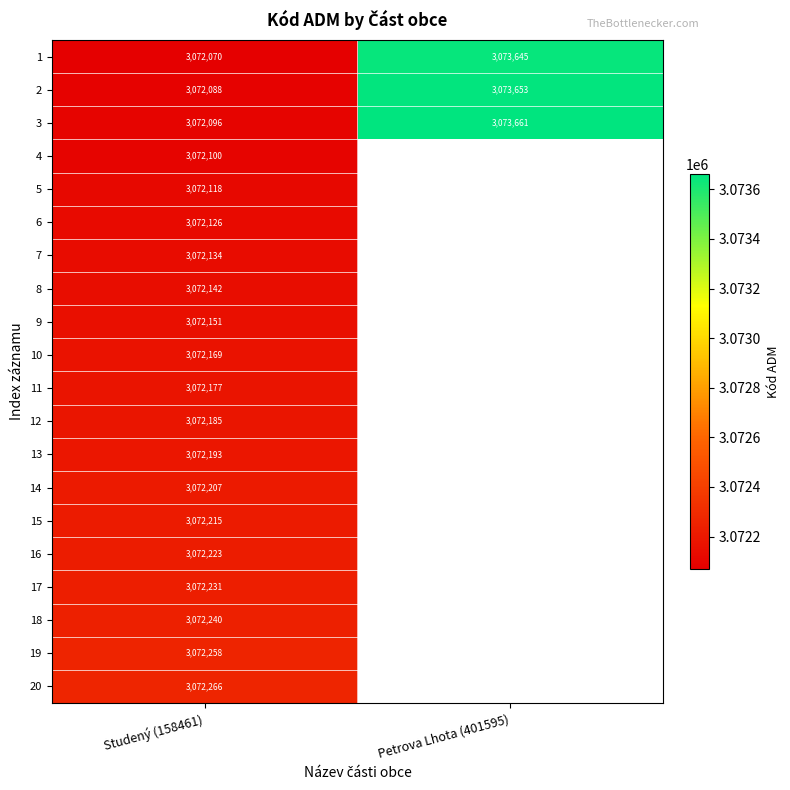

What is the sum of all 2 values?

6145741